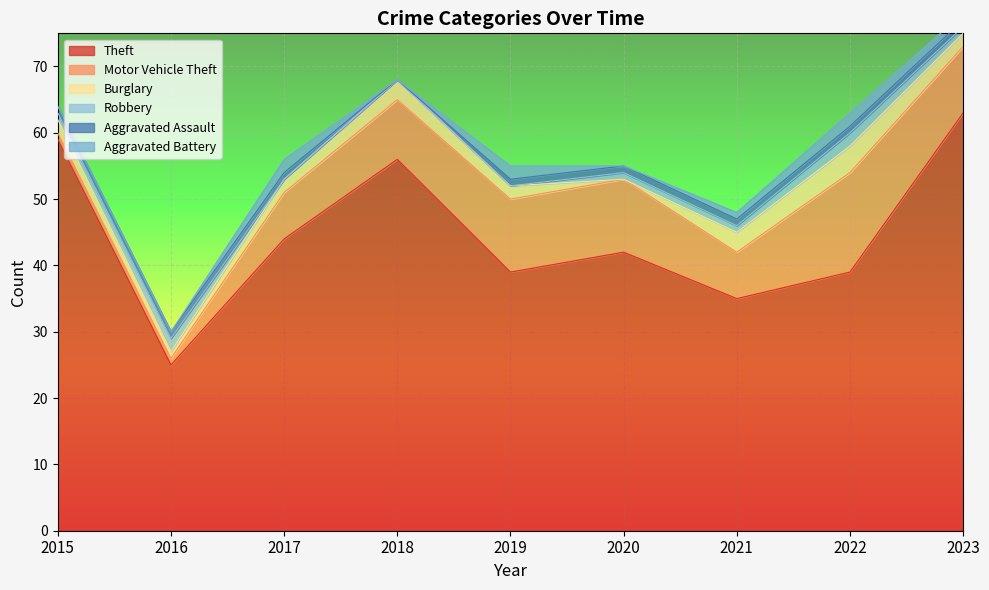

What are all the series names shown in the legend?

Theft, Motor Vehicle Theft, Burglary, Robbery, Aggravated Assault, Aggravated Battery